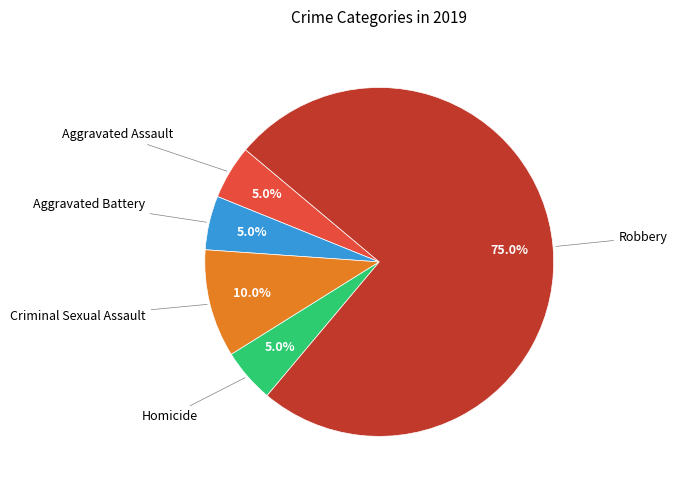

Is there a majority slice in this chart?

Yes